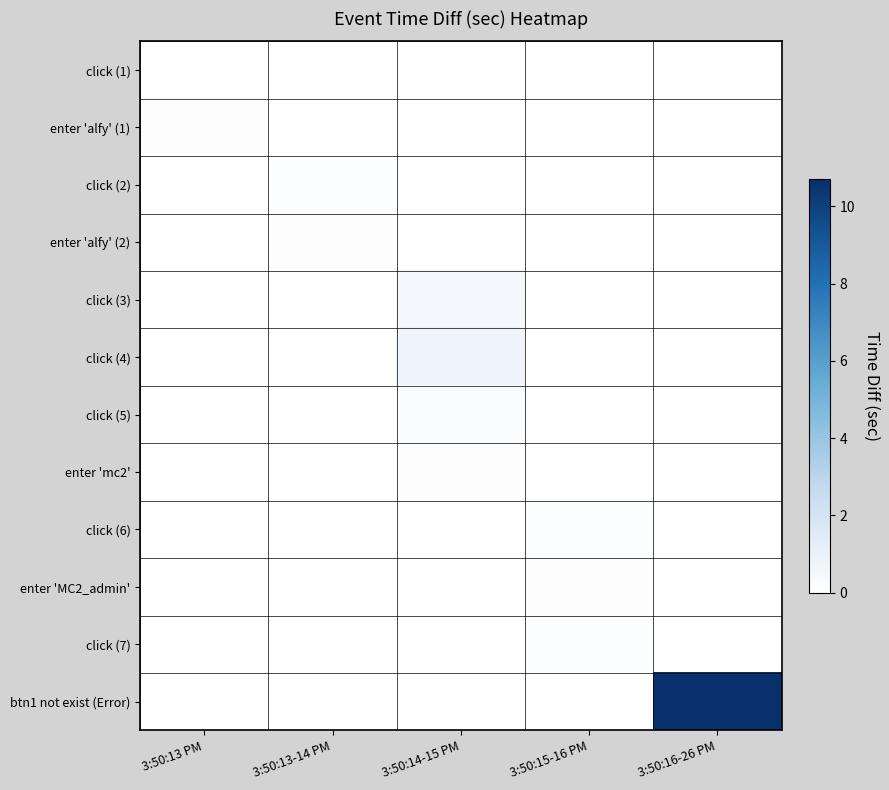

Reading right to left, list all the values displayed in this chart.

click (1): 3:50:16-26 PM=0.0	3:50:15-16 PM=0.0	3:50:14-15 PM=0.0	3:50:13-14 PM=0.0	3:50:13 PM=0.0
enter 'alfy' (1): 3:50:16-26 PM=0.0	3:50:15-16 PM=0.0	3:50:14-15 PM=0.0	3:50:13-14 PM=0.0	3:50:13 PM=0.1
click (2): 3:50:16-26 PM=0.0	3:50:15-16 PM=0.0	3:50:14-15 PM=0.0	3:50:13-14 PM=0.1	3:50:13 PM=0.0
enter 'alfy' (2): 3:50:16-26 PM=0.0	3:50:15-16 PM=0.0	3:50:14-15 PM=0.0	3:50:13-14 PM=0.1	3:50:13 PM=0.0
click (3): 3:50:16-26 PM=0.0	3:50:15-16 PM=0.0	3:50:14-15 PM=0.6	3:50:13-14 PM=0.0	3:50:13 PM=0.0
click (4): 3:50:16-26 PM=0.0	3:50:15-16 PM=0.0	3:50:14-15 PM=0.8	3:50:13-14 PM=0.0	3:50:13 PM=0.0
click (5): 3:50:16-26 PM=0.0	3:50:15-16 PM=0.0	3:50:14-15 PM=0.2	3:50:13-14 PM=0.0	3:50:13 PM=0.0
enter 'mc2': 3:50:16-26 PM=0.0	3:50:15-16 PM=0.0	3:50:14-15 PM=0.1	3:50:13-14 PM=0.0	3:50:13 PM=0.0
click (6): 3:50:16-26 PM=0.0	3:50:15-16 PM=0.1	3:50:14-15 PM=0.0	3:50:13-14 PM=0.0	3:50:13 PM=0.0
enter 'MC2_admin': 3:50:16-26 PM=0.0	3:50:15-16 PM=0.1	3:50:14-15 PM=0.0	3:50:13-14 PM=0.0	3:50:13 PM=0.0
click (7): 3:50:16-26 PM=0.0	3:50:15-16 PM=0.1	3:50:14-15 PM=0.0	3:50:13-14 PM=0.0	3:50:13 PM=0.0
btn1 not exist (Error): 3:50:16-26 PM=10.7	3:50:15-16 PM=0.0	3:50:14-15 PM=0.0	3:50:13-14 PM=0.0	3:50:13 PM=0.0